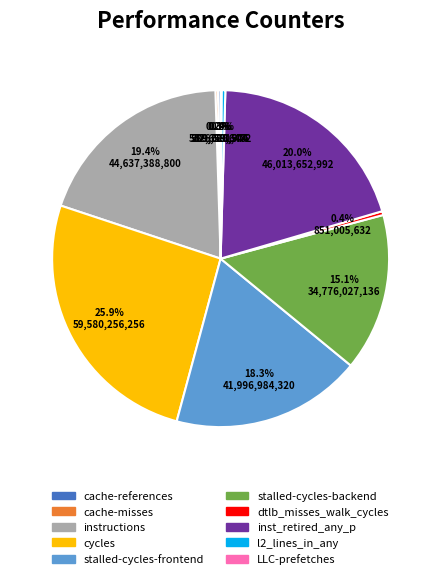

Which category has the biggest portion of the pie?

cycles